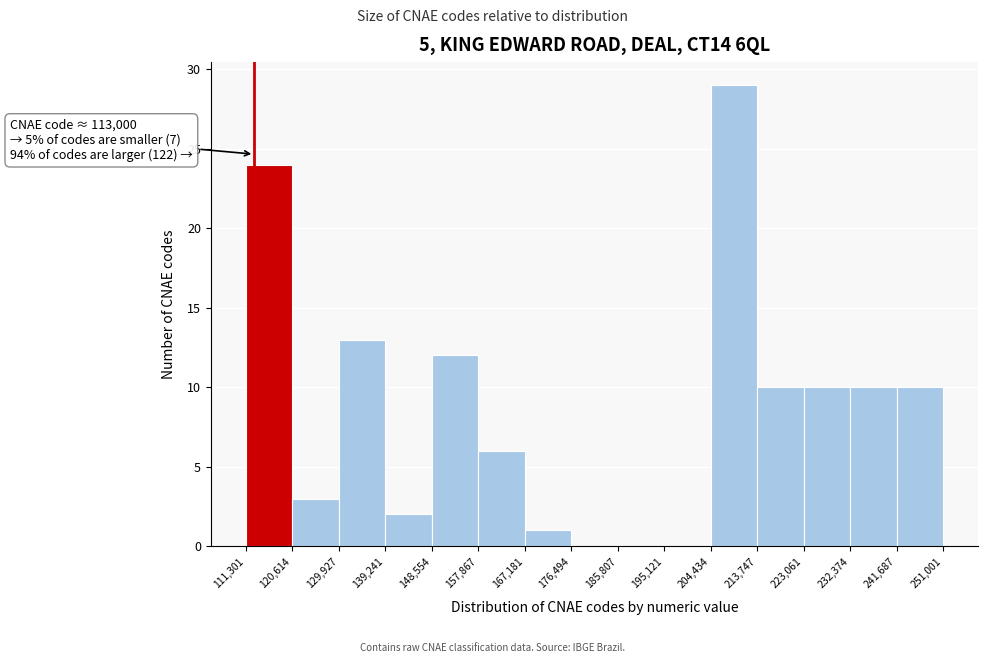

Over which range of the x-axis is the bar tallest?

204,434 to 213,747